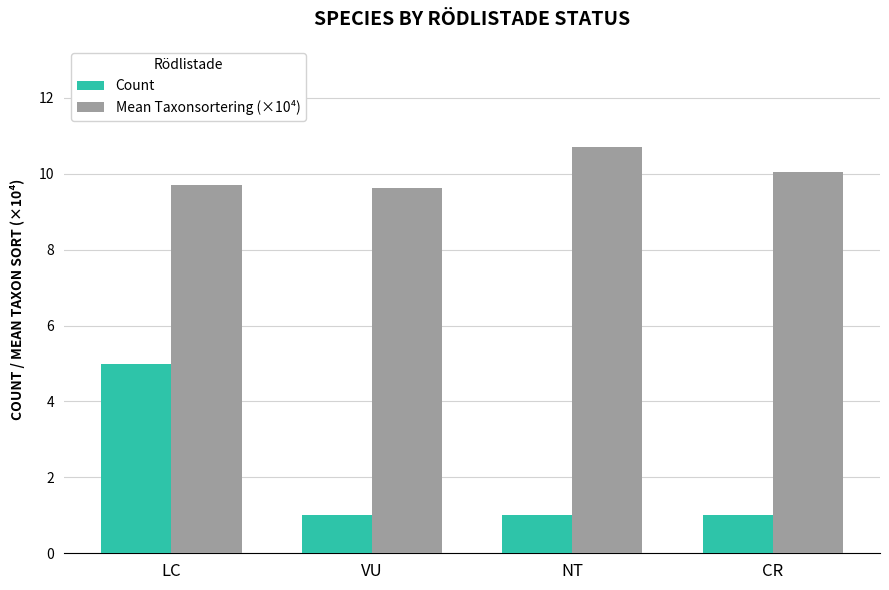

Between LC and CR, which series saw the biggest shift?

Count